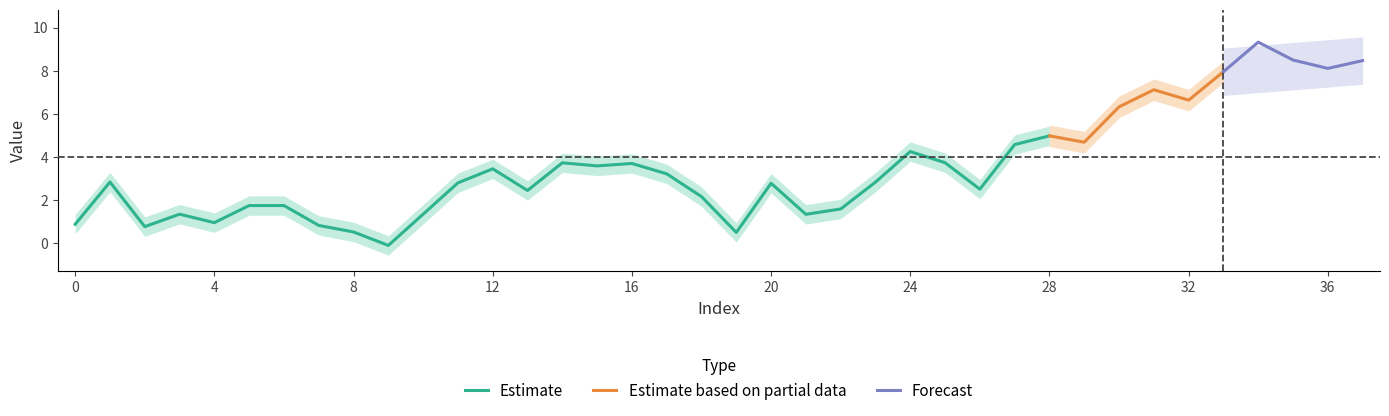

What value does the data have at 19?

0.5